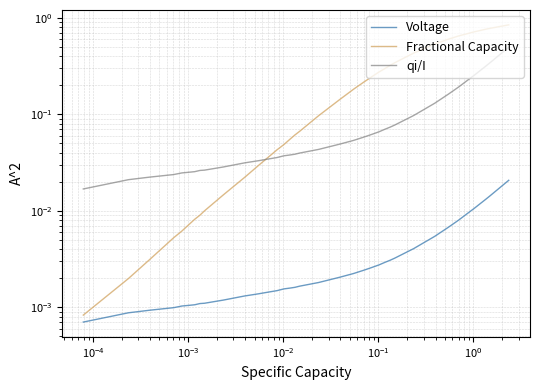

Is the value of Fractional Capacity at $\mathdefault{10^{-2}}$ greater than the value of Voltage at 12?

Yes